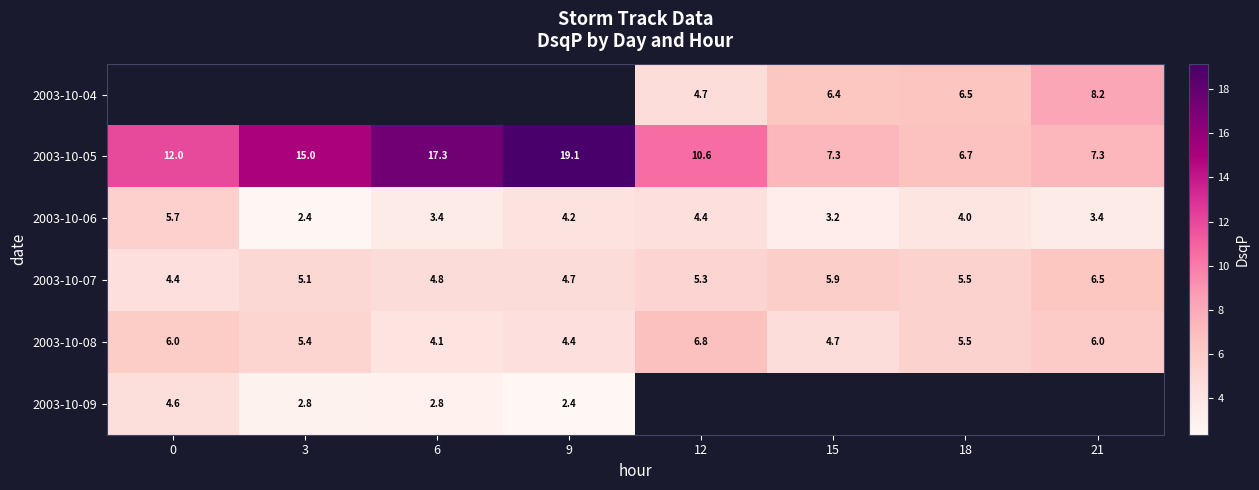

How many categories are shown in the chart?

8